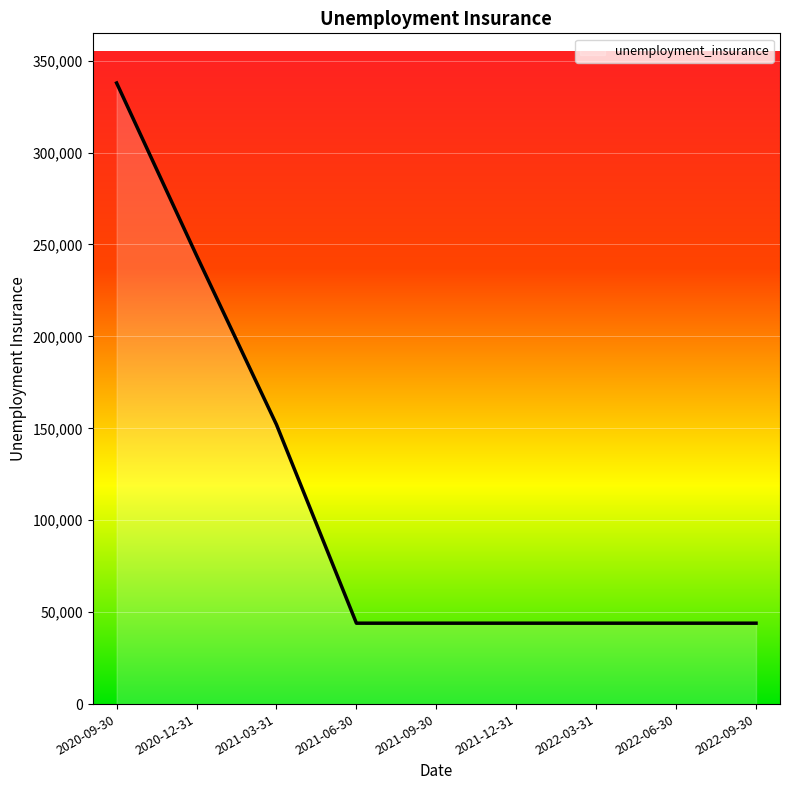

Is it true that the value at 2021-09-30 is 44000?

True